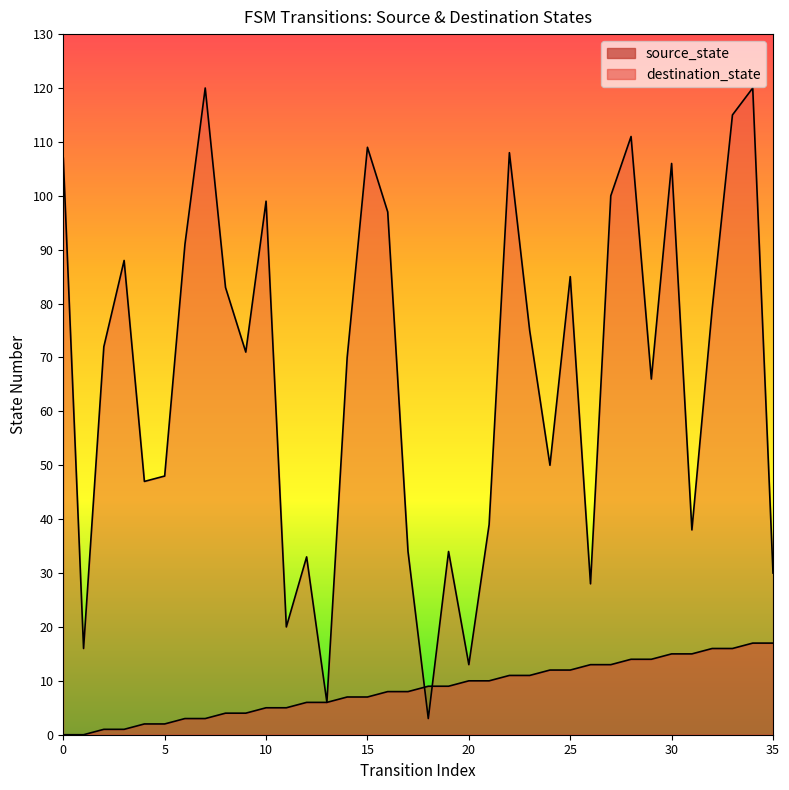

Reading left to right, transcribe all the data shown in this chart.

source_state: 0=0	1=0	2=1	3=1	4=2	5=2	6=3	7=3	8=4	9=4	10=5	11=5	12=6	13=6	14=7	15=7	16=8	17=8	18=9	19=9	20=10	21=10	22=11	23=11	24=12	25=12	26=13	27=13	28=14	29=14	30=15	31=15	32=16	33=16	34=17	35=17
destination_state: 0=107	1=16	2=72	3=88	4=47	5=48	6=91	7=120	8=83	9=71	10=99	11=20	12=33	13=6	14=70	15=109	16=97	17=34	18=3	19=34	20=13	21=39	22=108	23=75	24=50	25=85	26=28	27=100	28=111	29=66	30=106	31=38	32=79	33=115	34=120	35=30